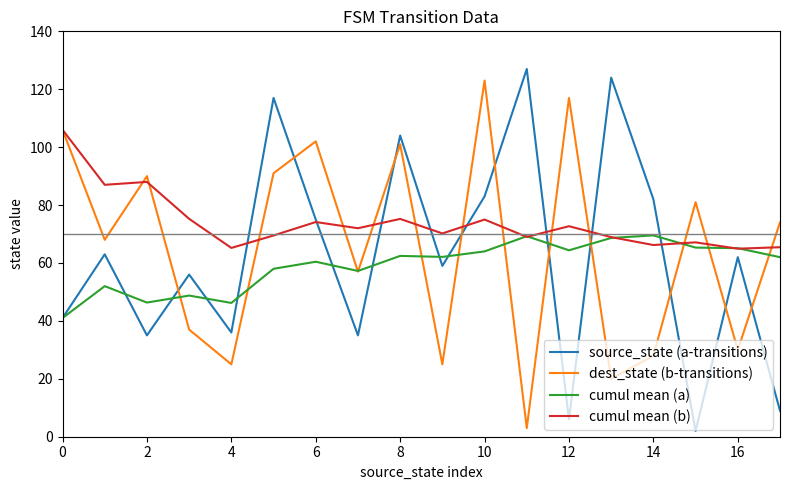

Which series ends up on top after the final intersection of cumul mean (b) and dest_state (b-transitions)?

dest_state (b-transitions)